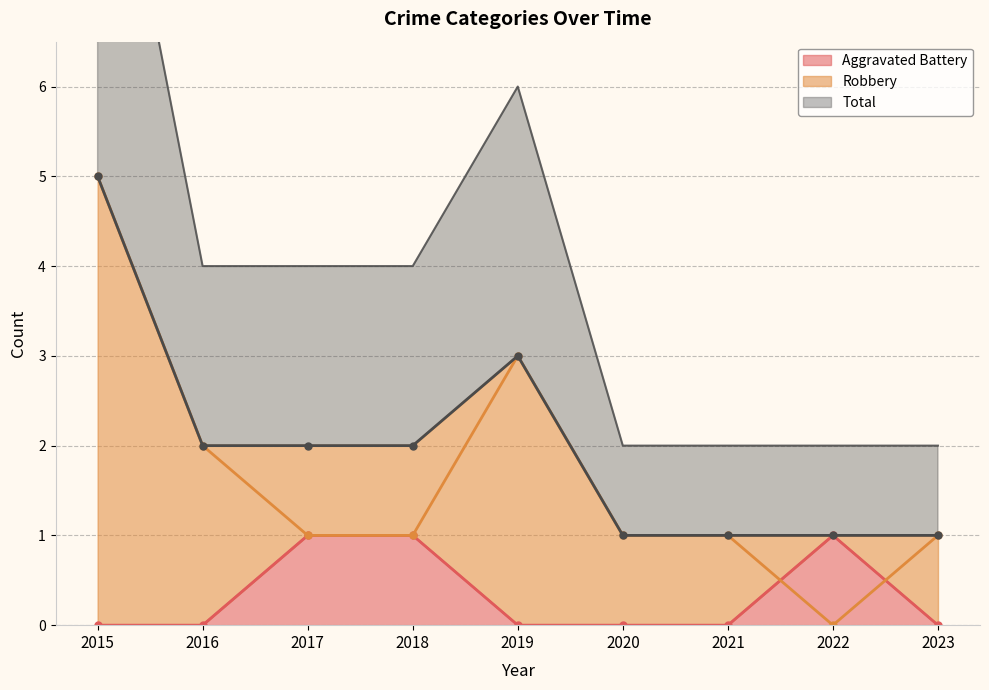

How many interior local peaks does the Robbery (line) series have?

1